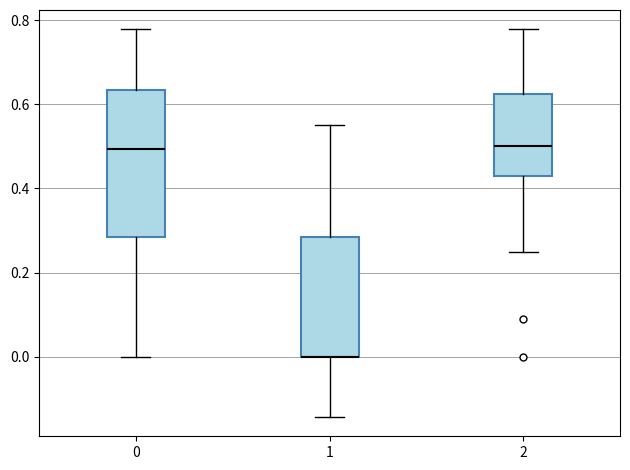

Reading left to right, read every box against the y-axis: the position of its median line, the range the box covers, and the ends of its whiskers. The values are not printed on the chart, so give them approximately, as read against the axis.

0: median 0.50, box 0.28 to 0.64, whiskers 0.00 to 0.78
1: median 0.00 (drawn on the box's lower edge), box 0.00 to 0.28, whiskers -0.14 to 0.56
2: median 0.50, box 0.42 to 0.62, whiskers 0.26 to 0.78